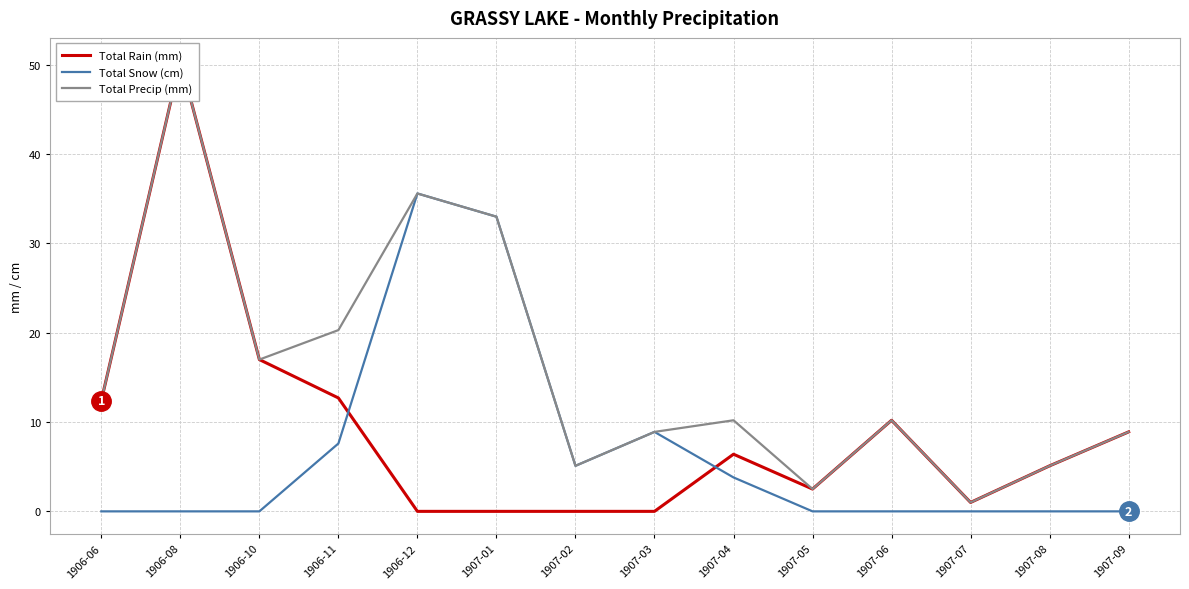

List the series in order of their overall mean, highest first.

Total Precip (mm), Total Rain (mm), Total Snow (cm)